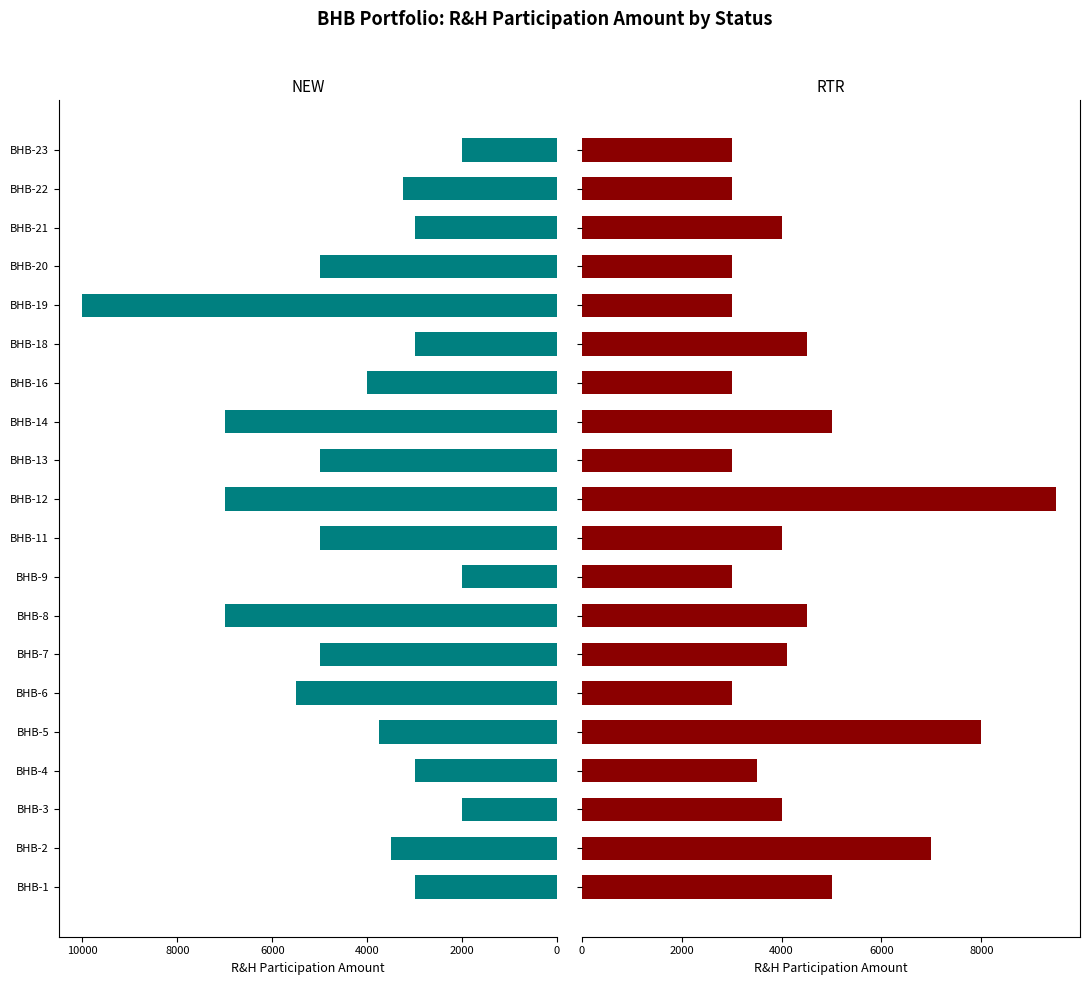

At how many categories does at least one series exceed 2847?

20